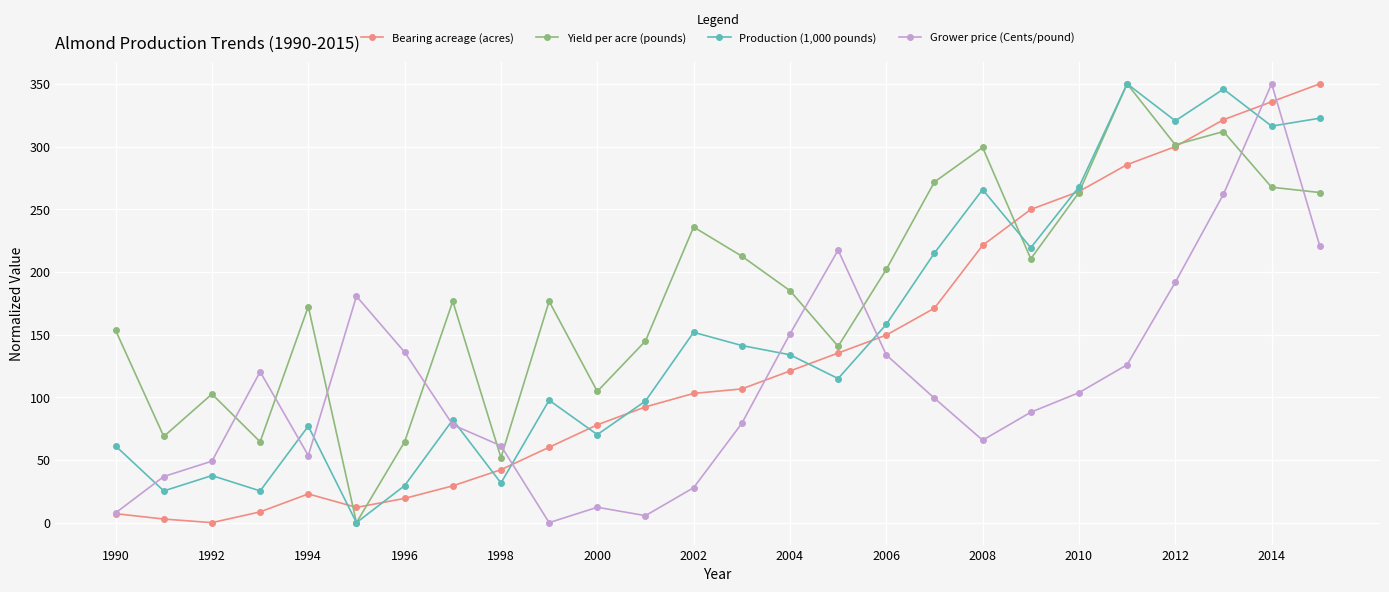

Which series ends up on top after the final intersection of Grower price (Cents/pound) and Yield per acre (pounds)?

Yield per acre (pounds)